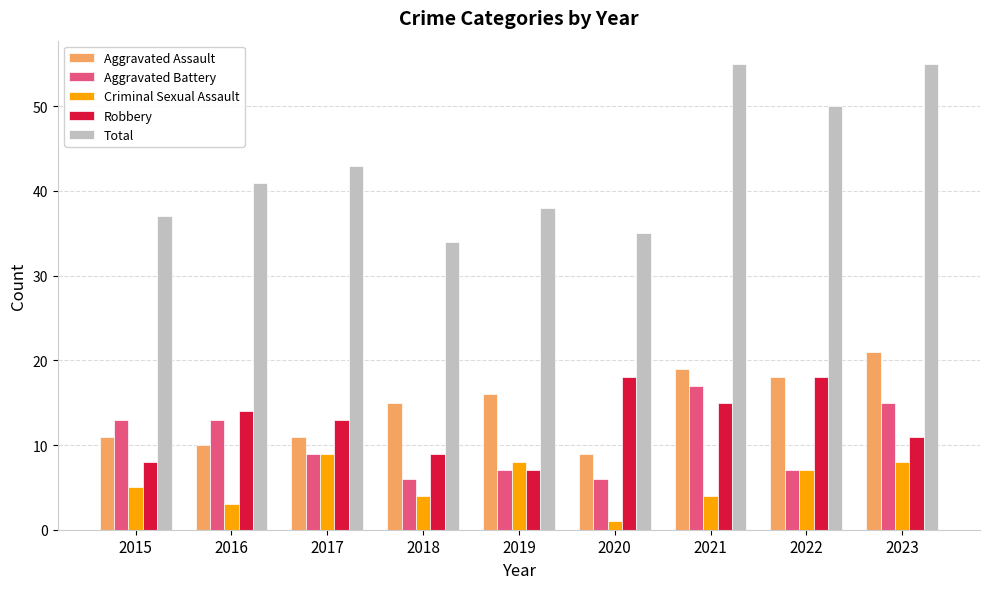

How many distinct data groups are displayed?

5